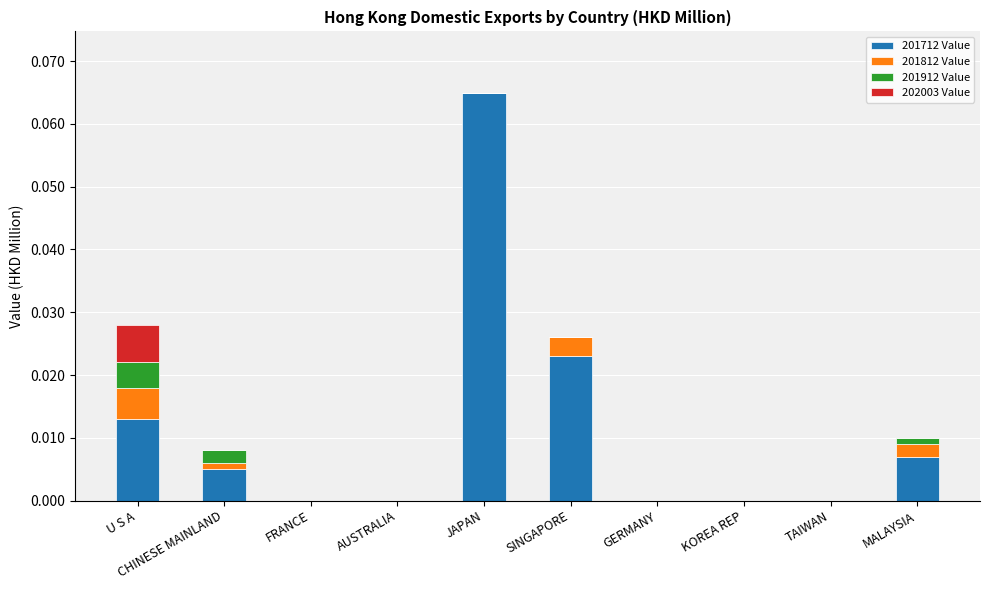

Count the number of data series in this chart.

4